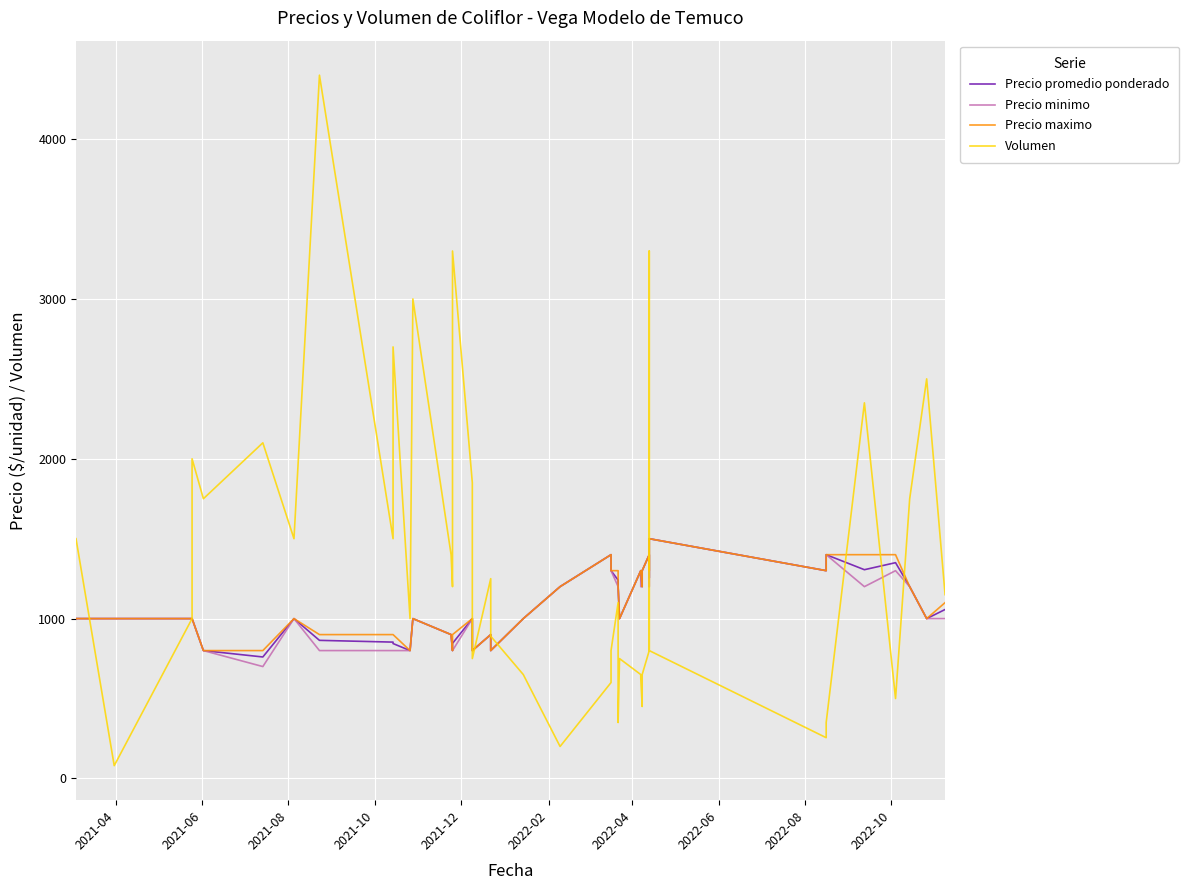

At how many categories does at least one series exceed 4319?

1